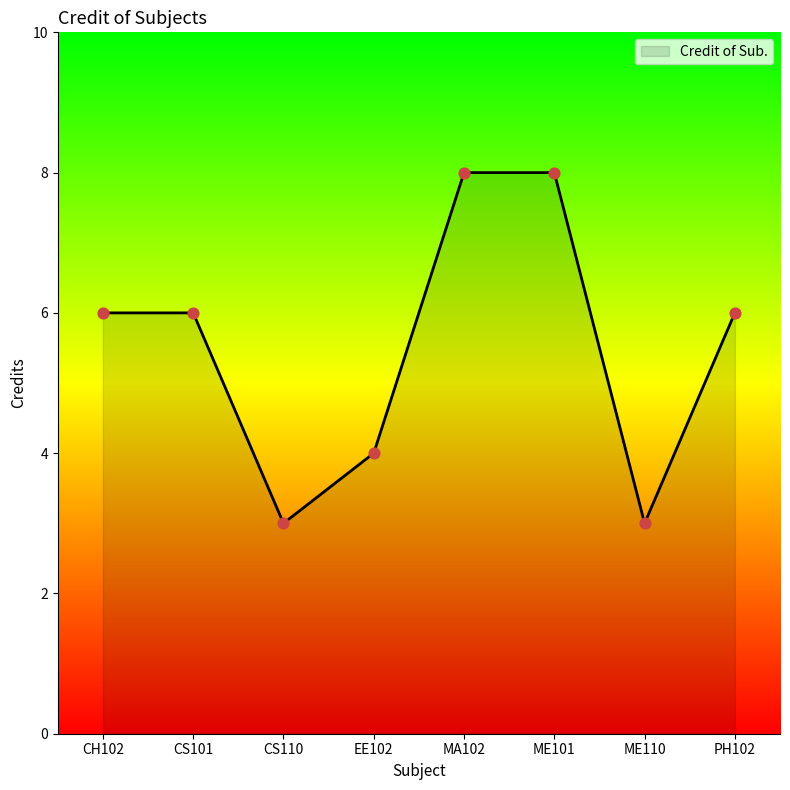

Which has a higher value, ME110 or MA102?

MA102